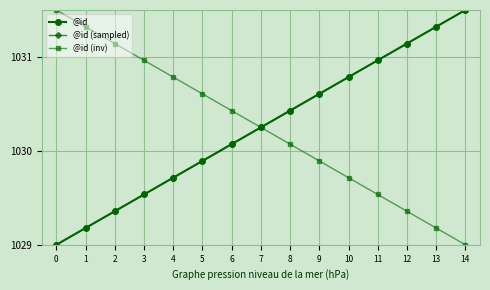

What is the difference between the maximum and minimum values?

2.5